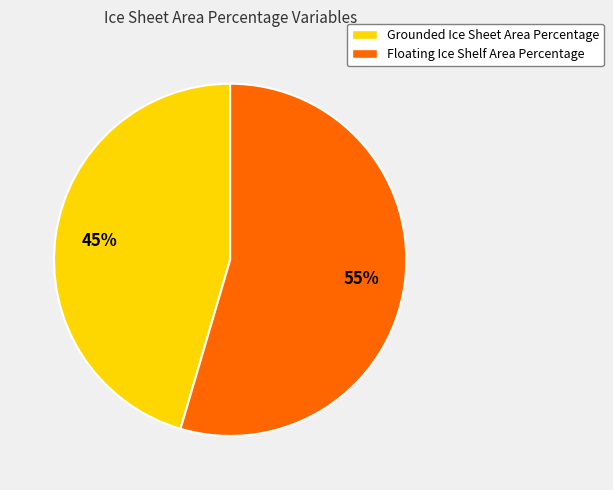

Which slice is the largest?

Floating Ice Shelf Area Percentage